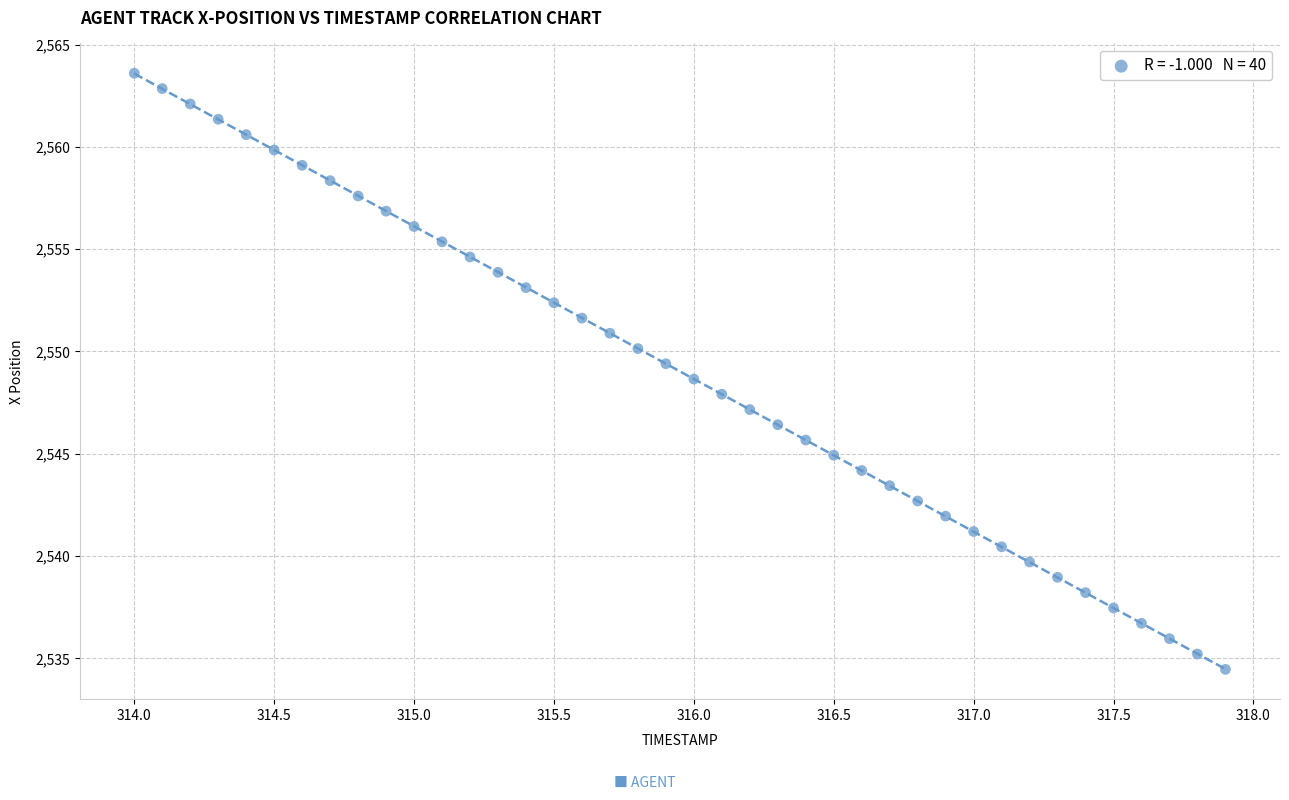

What is the range of X values (max minus min)?

3.9